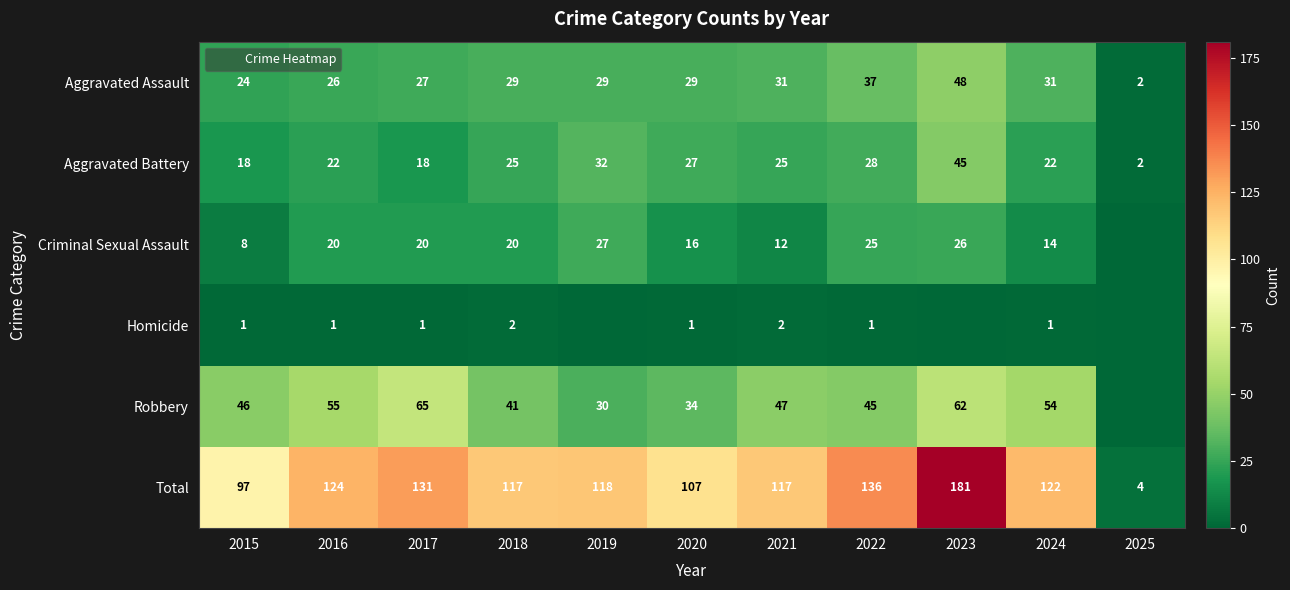

Between 2017 and 2020, which series saw the biggest shift?

Robbery